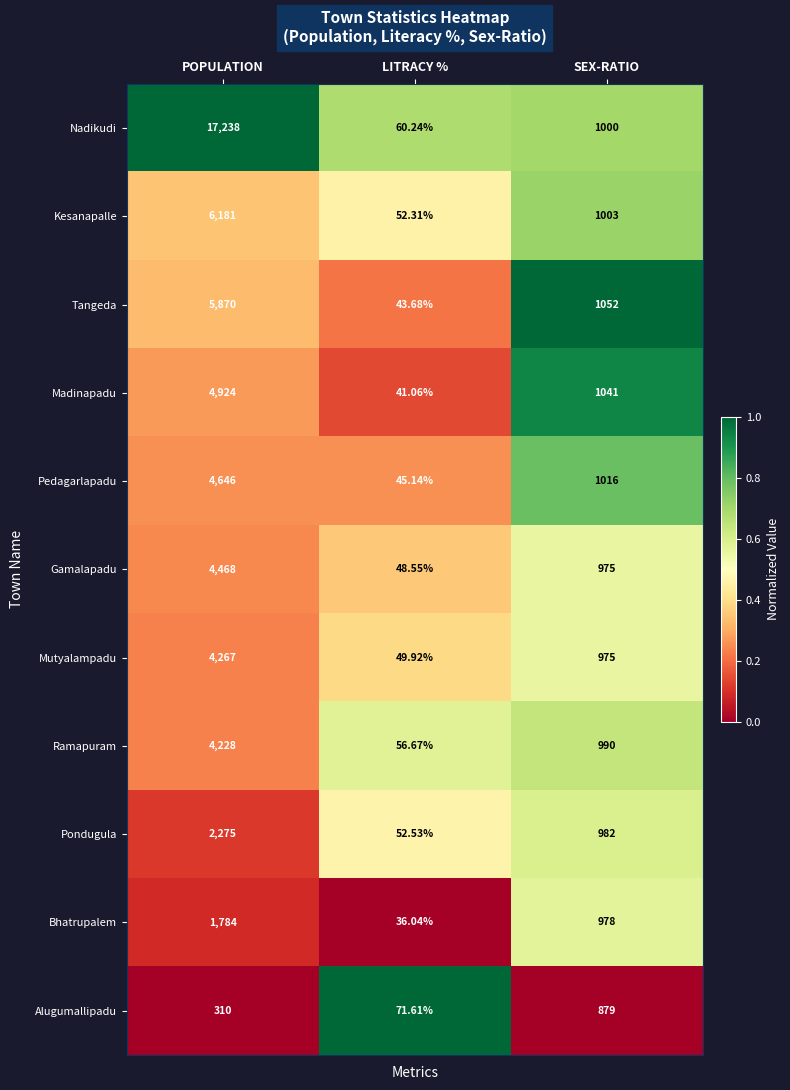

Between POPULATION and LITRACY %, which series saw the biggest shift?

Nadikudi